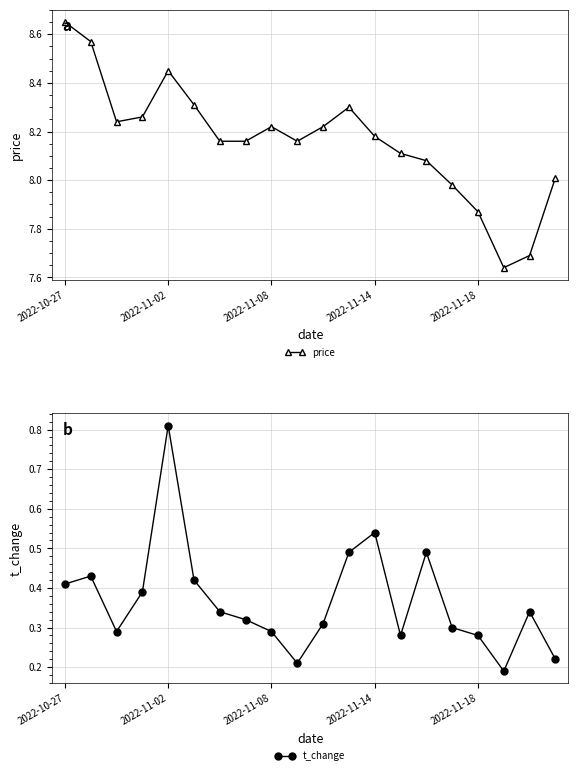

What is the value of the price point at the 8th from the left?

8.2